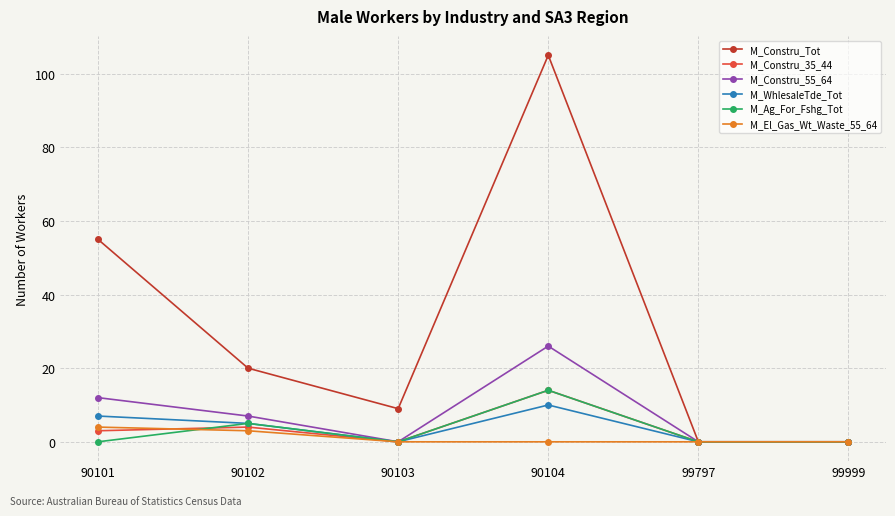

Which series has the widest spread of values?

M_Constru_Tot